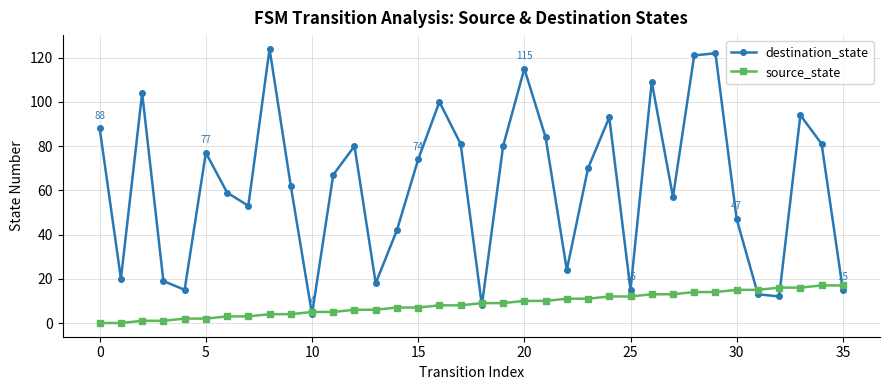

Rank the series by their average value, from highest to lowest.

destination_state, source_state